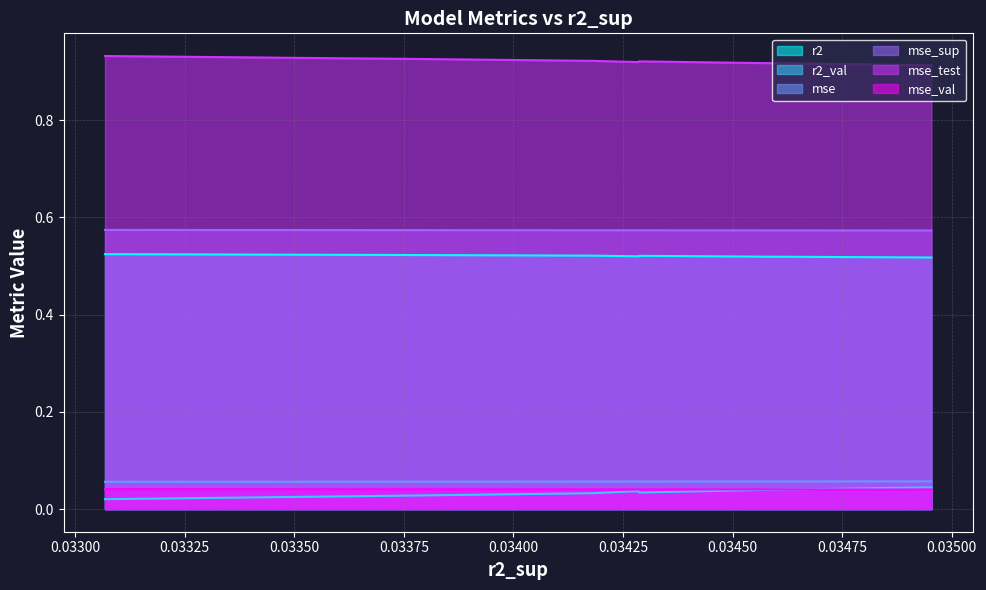

What is the sum of all mse_val values?

0.4